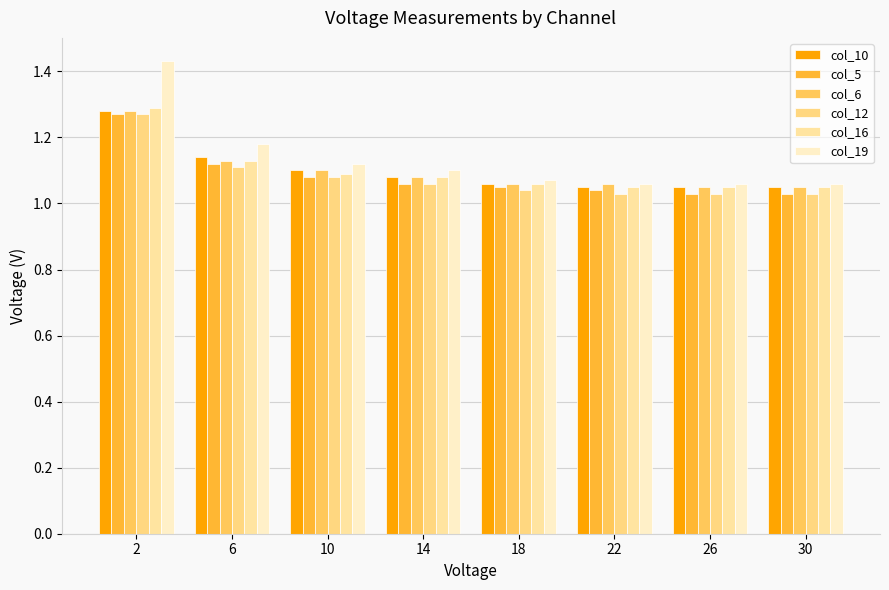

Reading left to right, what are all the values shown in this chart?

col_10: 1.3	1.1	1.1	1.1	1.1	1.1	1.1	1.1
col_5: 1.3	1.1	1.1	1.1	1.1	1.0	1.0	1.0
col_6: 1.3	1.1	1.1	1.1	1.1	1.1	1.1	1.1
col_12: 1.3	1.1	1.1	1.1	1.0	1.0	1.0	1.0
col_16: 1.3	1.1	1.1	1.1	1.1	1.1	1.1	1.1
col_19: 1.4	1.2	1.1	1.1	1.1	1.1	1.1	1.1